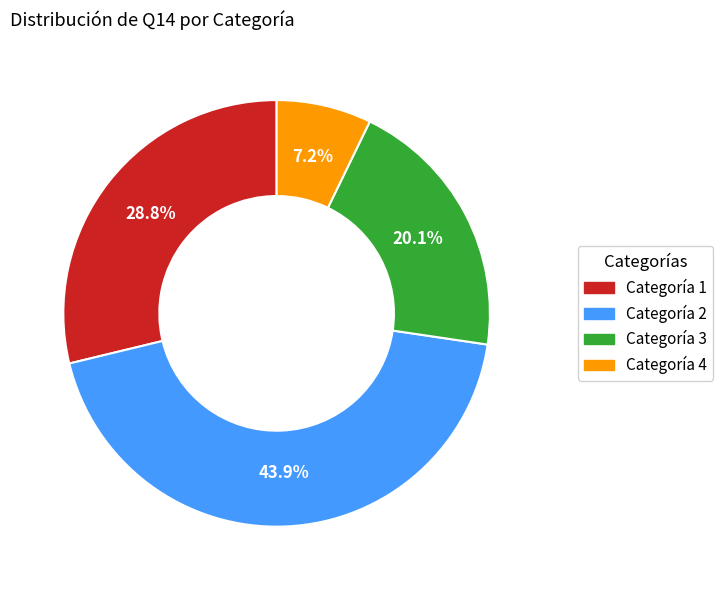

Is there any slice that represents more than half of the pie?

No